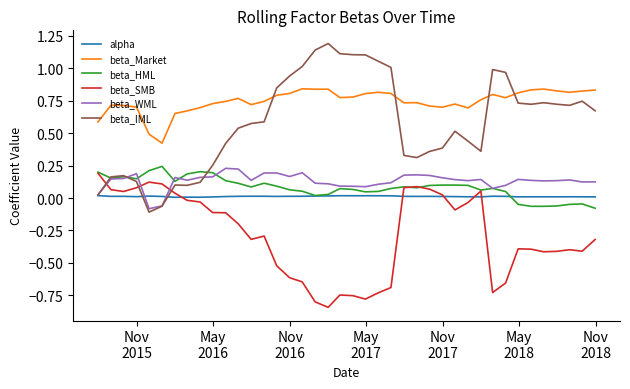

Which series has the largest range (max minus min)?

beta_IML